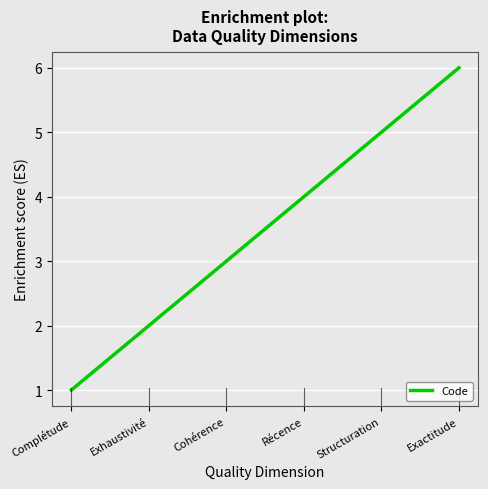

What is the difference between the maximum and minimum values?

5